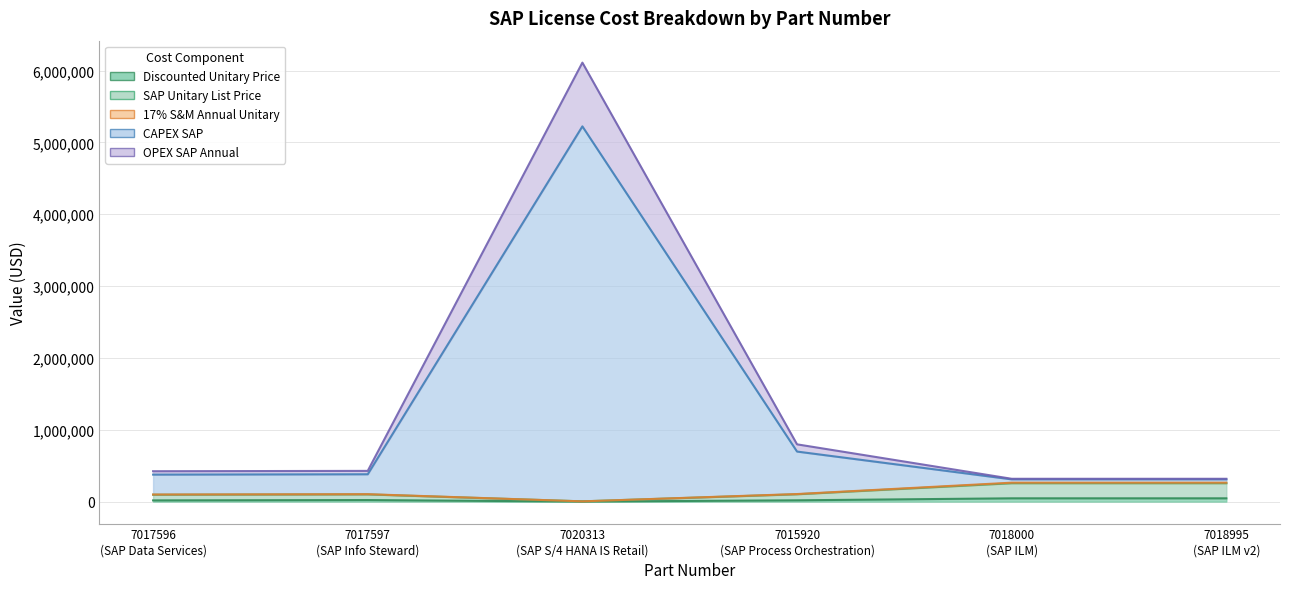

How many data points in Discounted Unitary Price are above 22000?

2